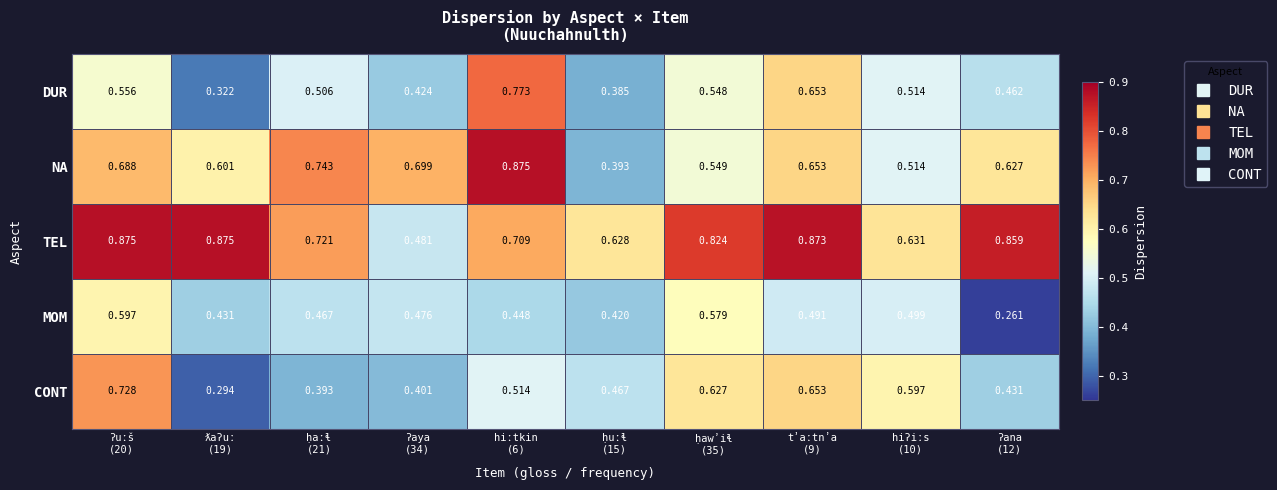

Which series has the widest spread of values?

NA